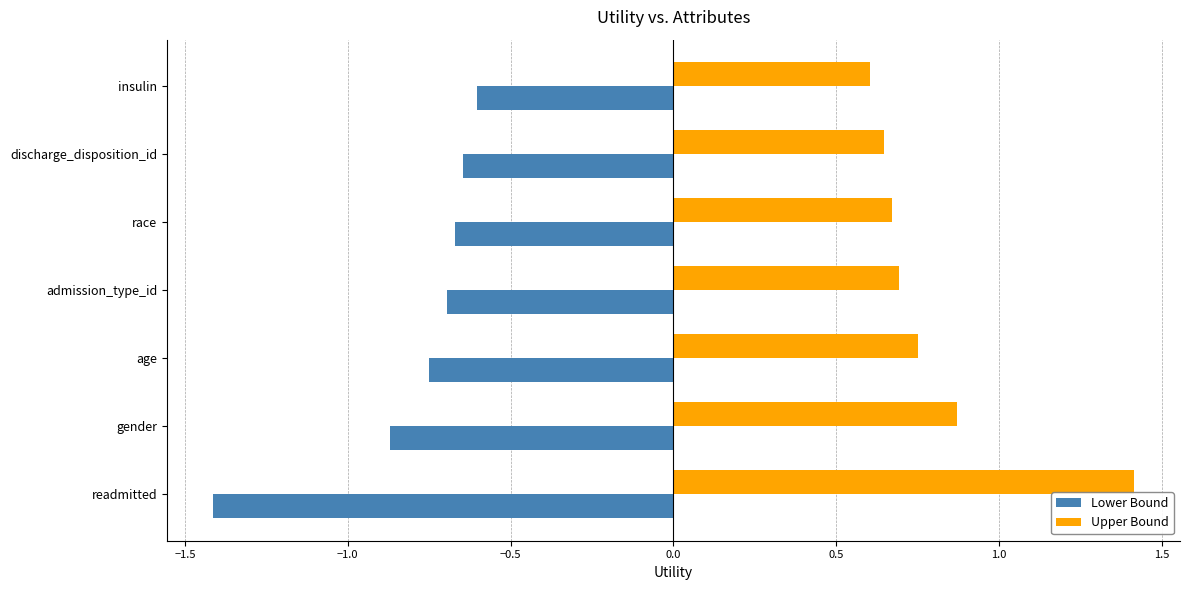

What is the difference between the highest and lowest values at insulin?

1.2